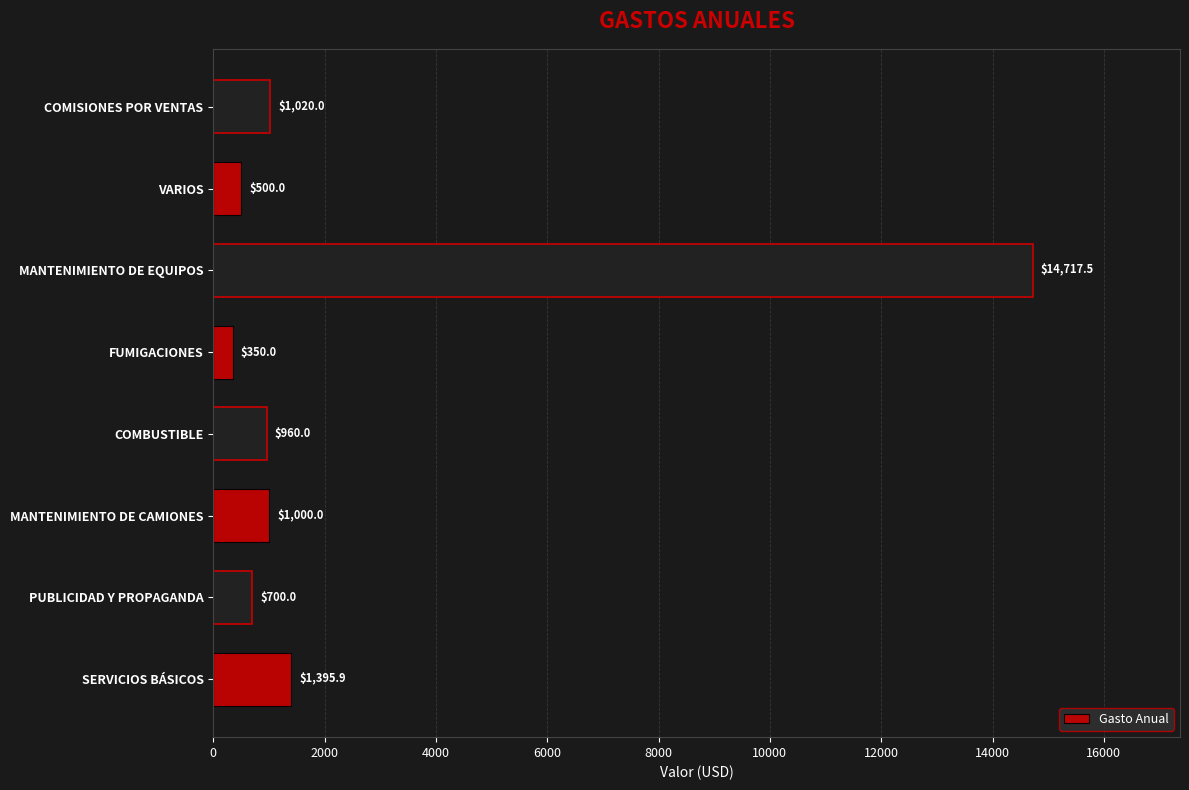

Reading bottom to top, extract all data points from this chart.

1395.9	700.0	1000.0	960.0	350.0	14717.5	500.0	1020.0